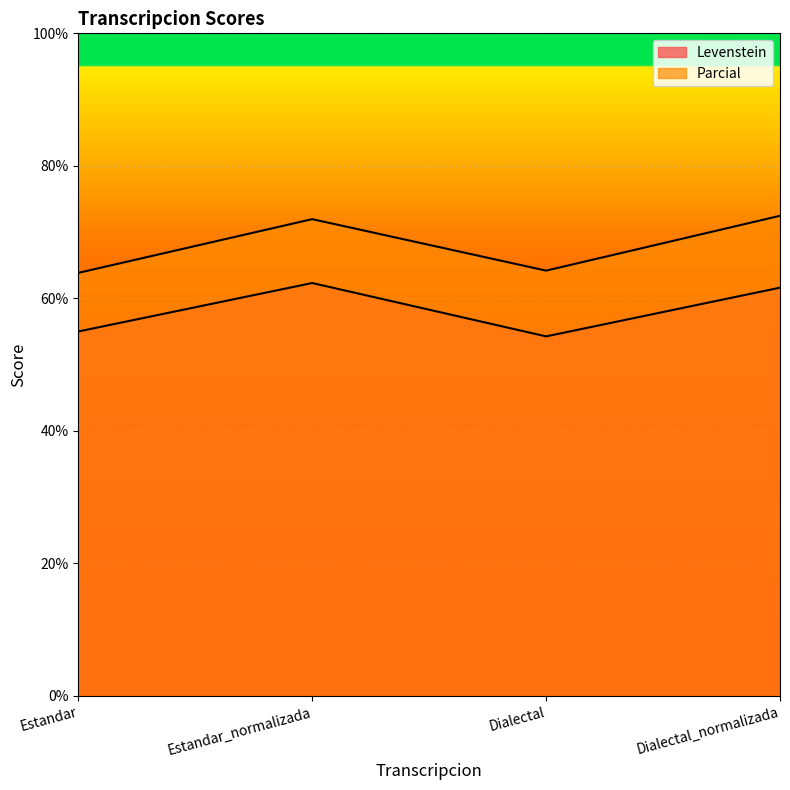

Reading left to right, list all the values displayed in this chart.

Levenstein: 55.0	62.3	54.3	61.6
Parcial: 63.9	72.0	64.2	72.5